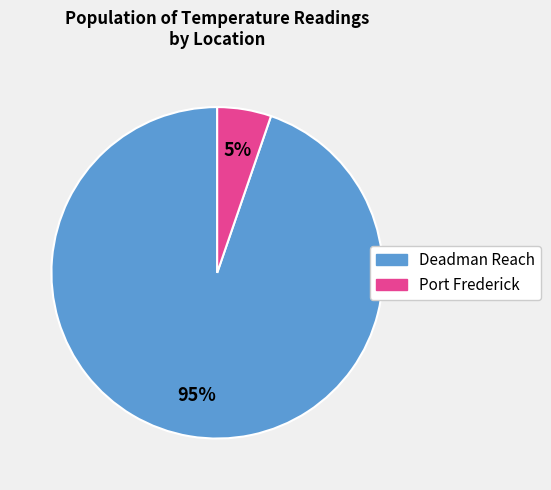

Is there a majority slice in this chart?

Yes